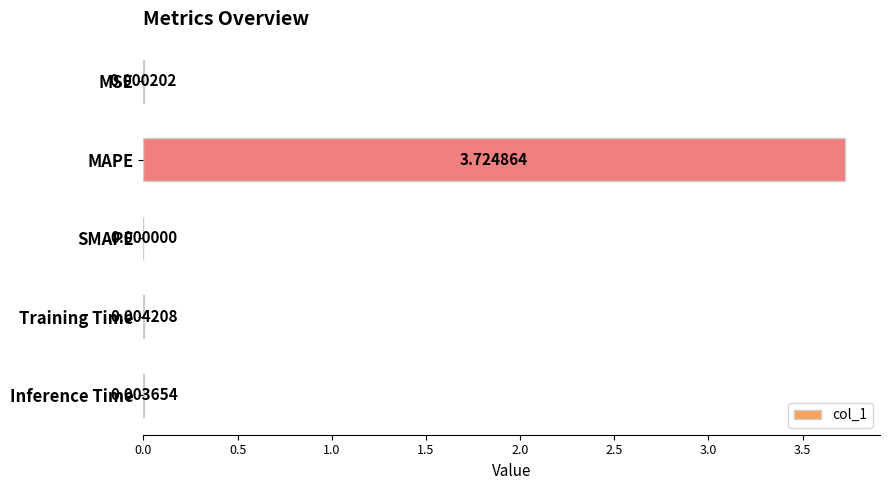

Which label corresponds to the largest value in the chart?

MAPE